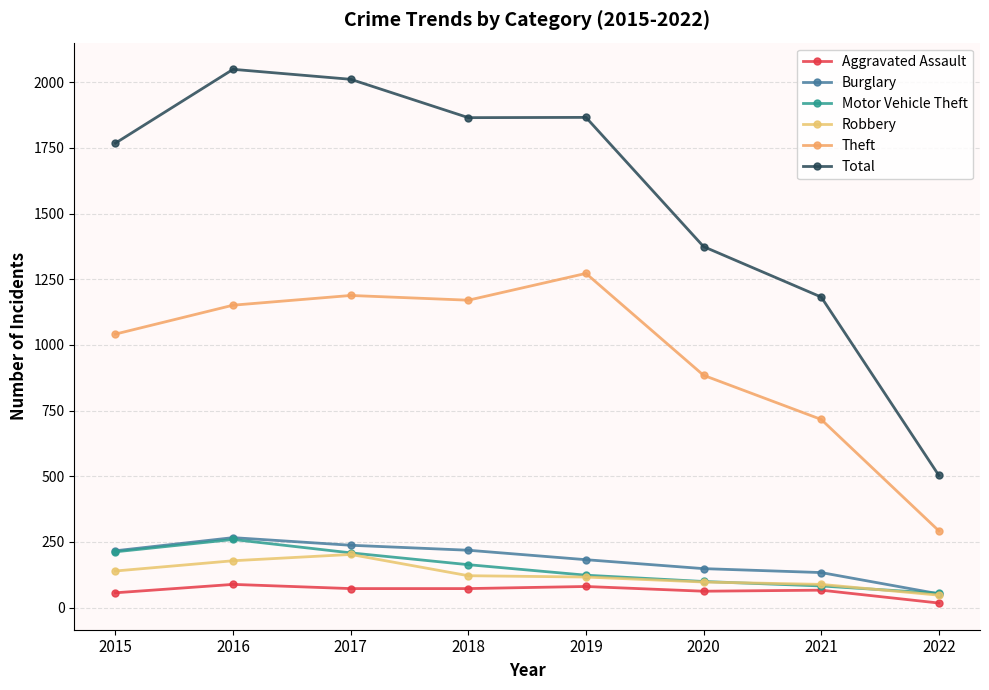

Reading left to right, what are all the values shown in this chart?

Aggravated Assault: 2015=56	2016=88	2017=72	2018=72	2019=80	2020=62	2021=66	2022=17
Burglary: 2015=216	2016=266	2017=237	2018=218	2019=182	2020=148	2021=133	2022=52
Motor Vehicle Theft: 2015=212	2016=259	2017=208	2018=163	2019=123	2020=99	2021=82	2022=54
Robbery: 2015=139	2016=178	2017=202	2018=121	2019=116	2020=97	2021=88	2022=47
Theft: 2015=1041	2016=1151	2017=1188	2018=1170	2019=1272	2020=884	2021=716	2022=292
Total: 2015=1768	2016=2049	2017=2011	2018=1865	2019=1866	2020=1374	2021=1182	2022=503